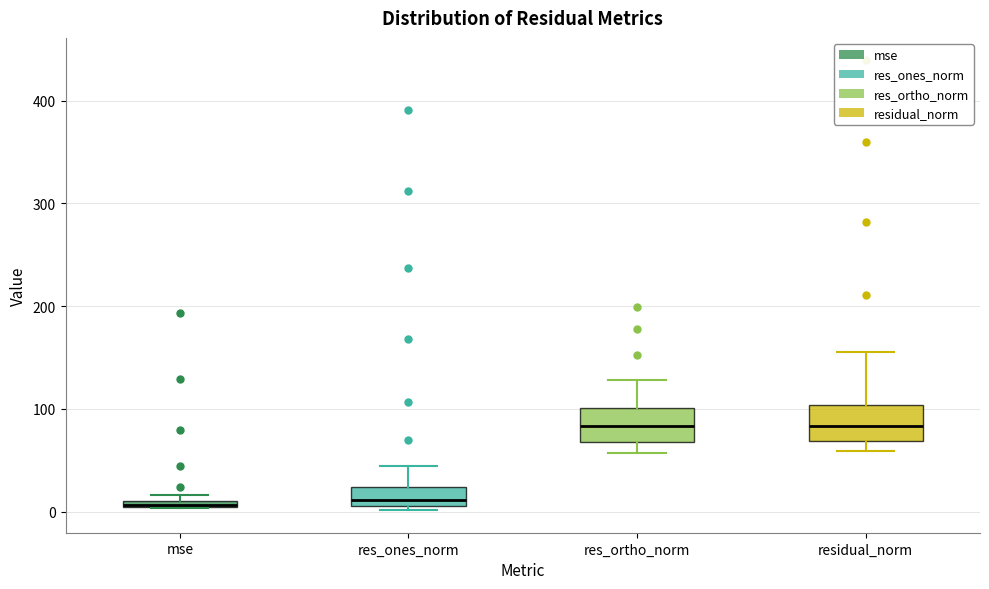

Where is the lower edge of the box for mse on the y-axis? The values are not printed on the chart, so give them approximately, as read against the axis.

0